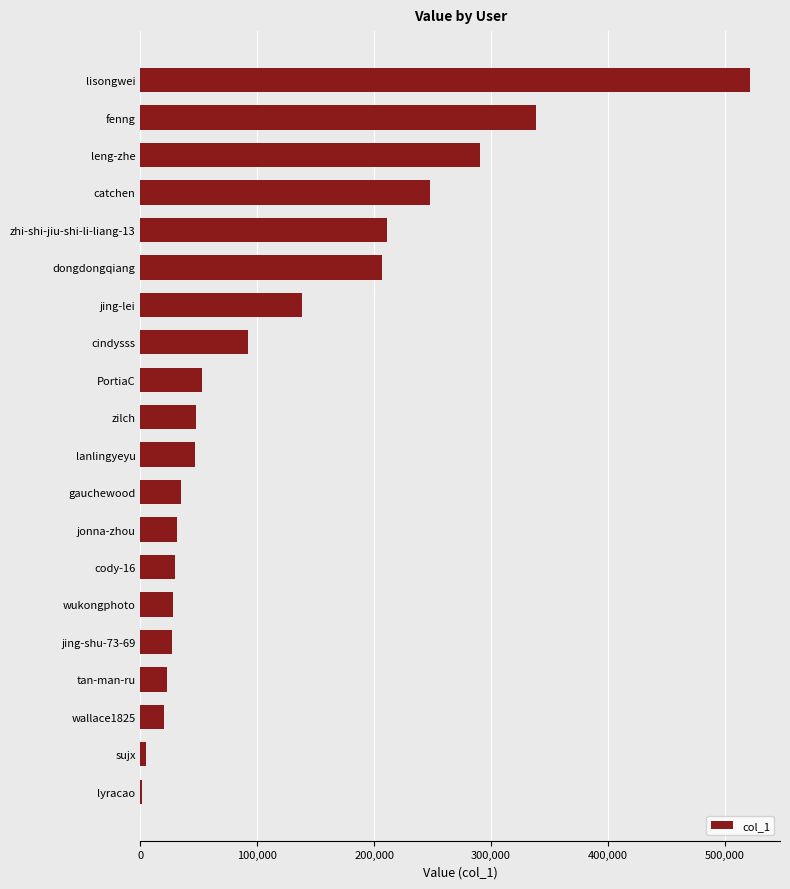

Are the bars grouped side by side (vs. stacked)?

No